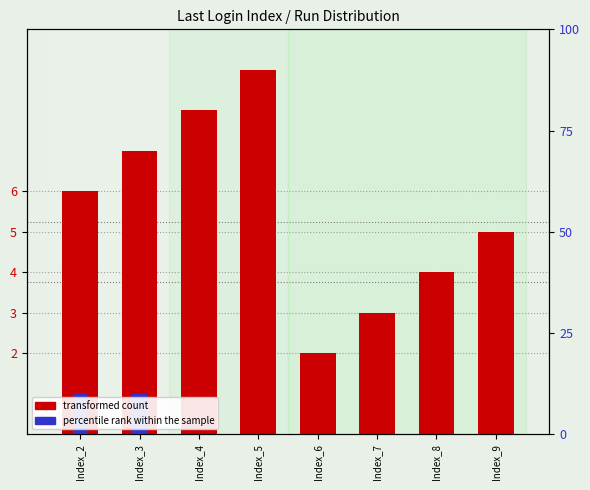

List the labels in order of transformed count value, smallest first.

Index_6, Index_7, Index_8, Index_9, Index_2, Index_3, Index_4, Index_5